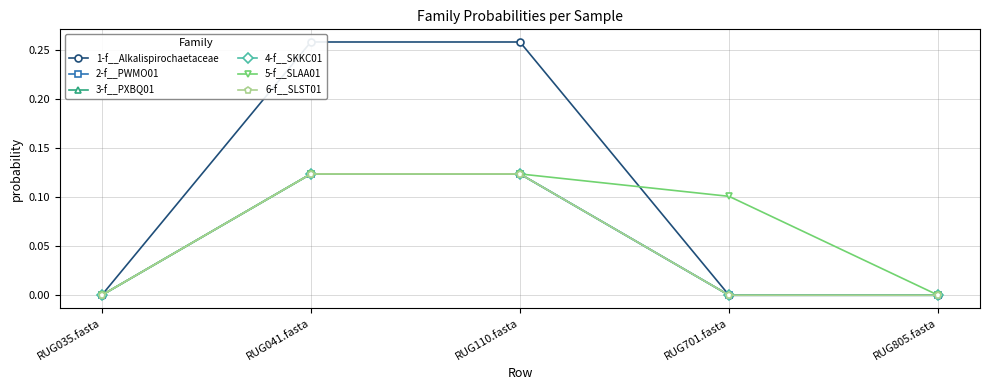

What is the total value across all series at RUG701.fasta?

0.1